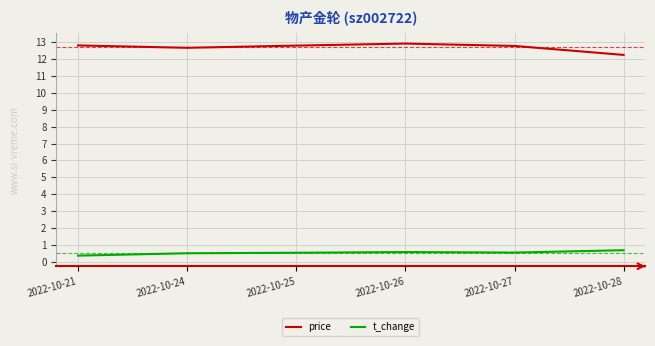

What is the total value across all series at 2022-10-25?

13.3